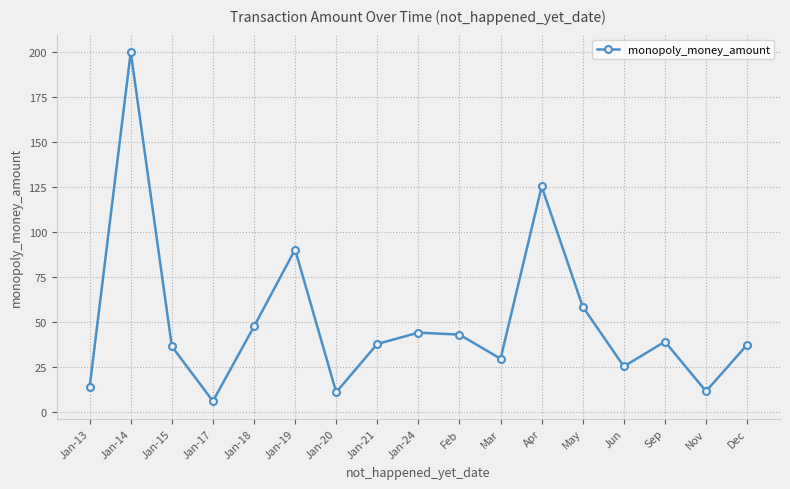

What is the ratio of the value at Apr to the value at Jan-15?

3.4